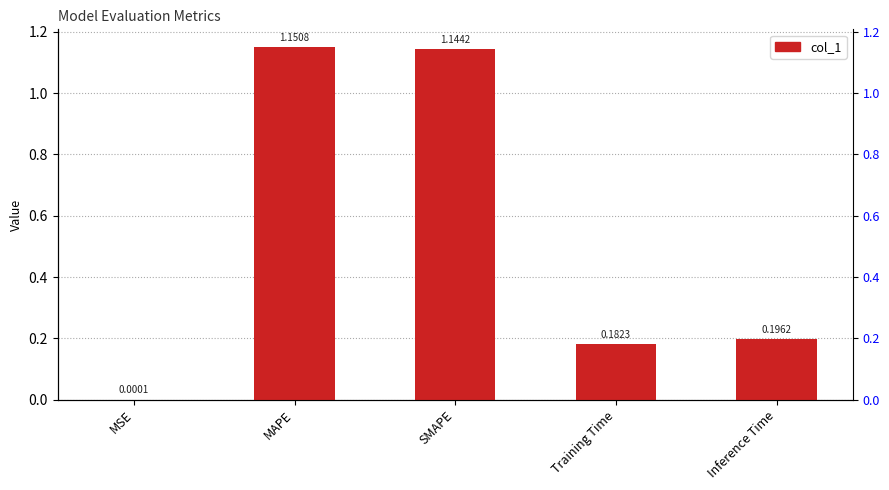

Reading left to right, transcribe all the data shown in this chart.

MSE=0.0	MAPE=1.2	SMAPE=1.1	Training Time=0.2	Inference Time=0.2